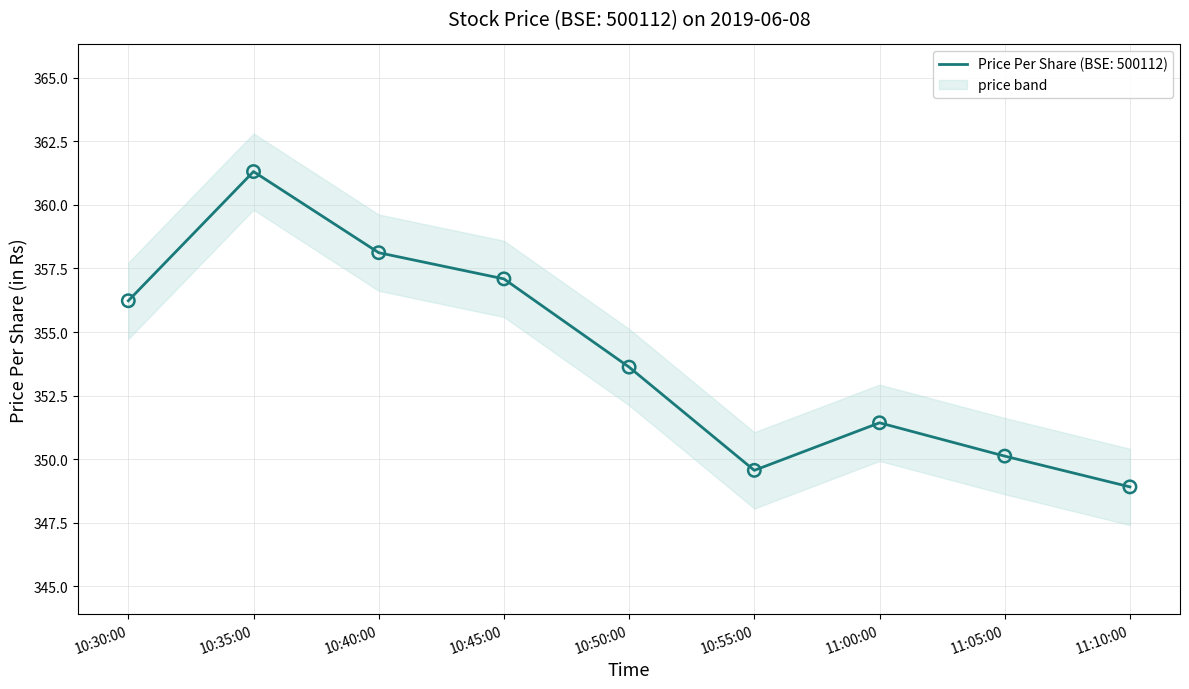

Which has a higher value, 10:40:00 or 11:00:00?

10:40:00